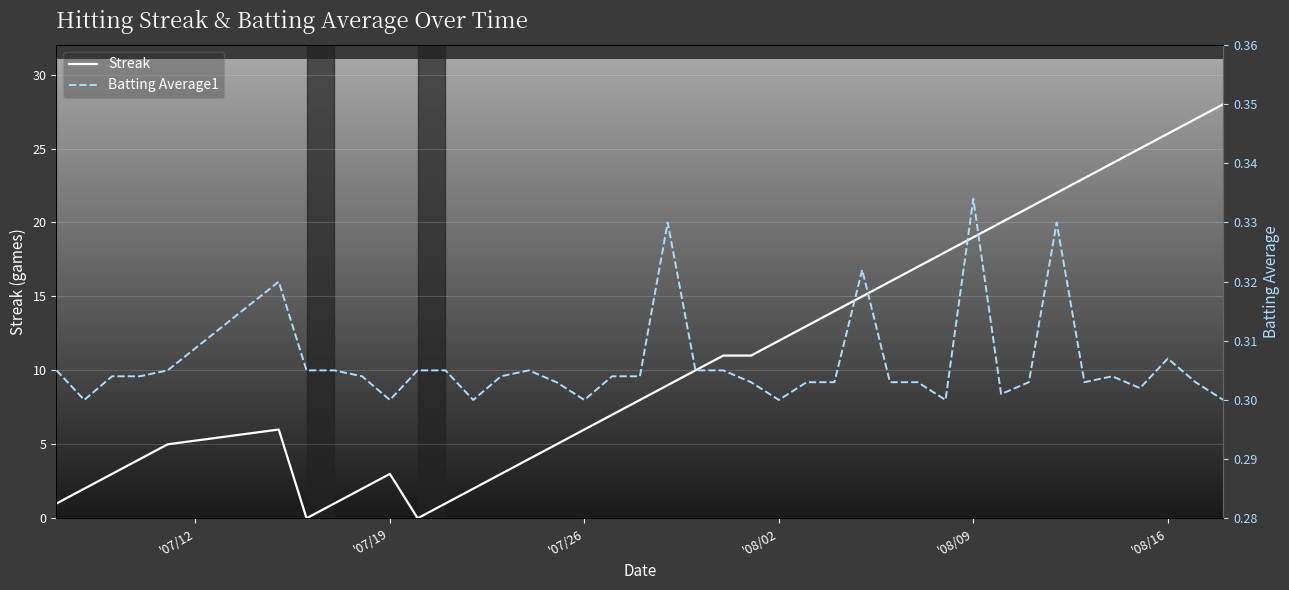

Which series has the largest total across all categories?

Streak